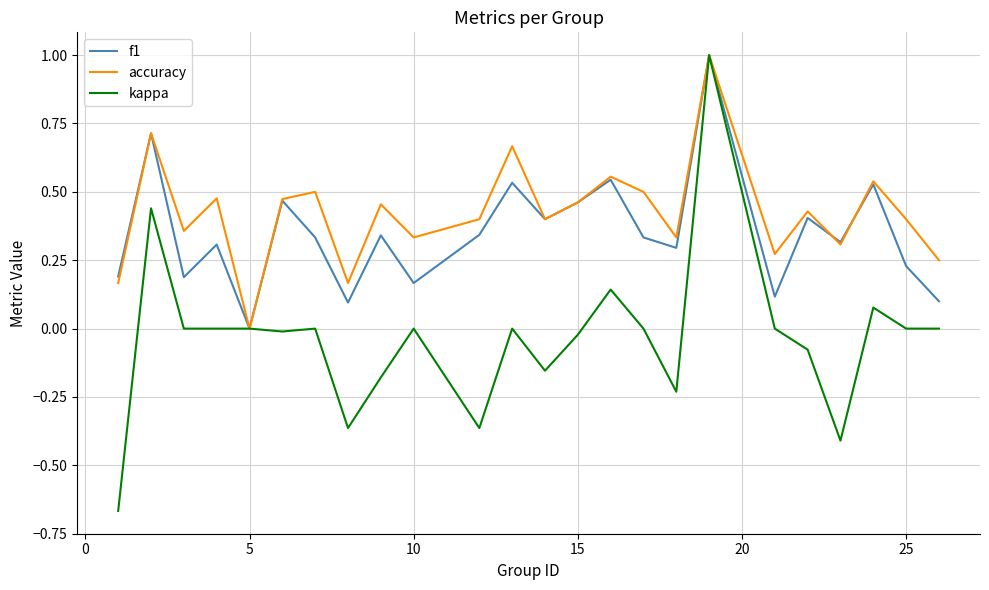

What is the maximum value for kappa?

1.0